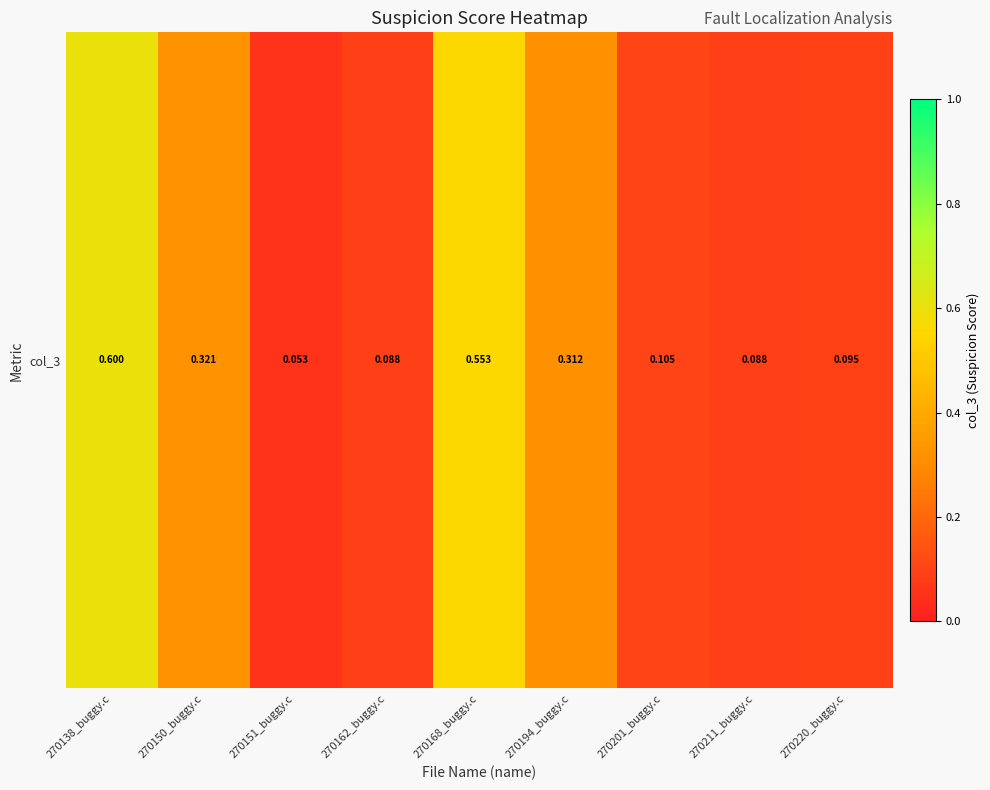

Reading right to left, transcribe all the data shown in this chart.

270220_buggy.c=0.1	270211_buggy.c=0.1	270201_buggy.c=0.1	270194_buggy.c=0.3	270168_buggy.c=0.6	270162_buggy.c=0.1	270151_buggy.c=0.1	270150_buggy.c=0.3	270138_buggy.c=0.6